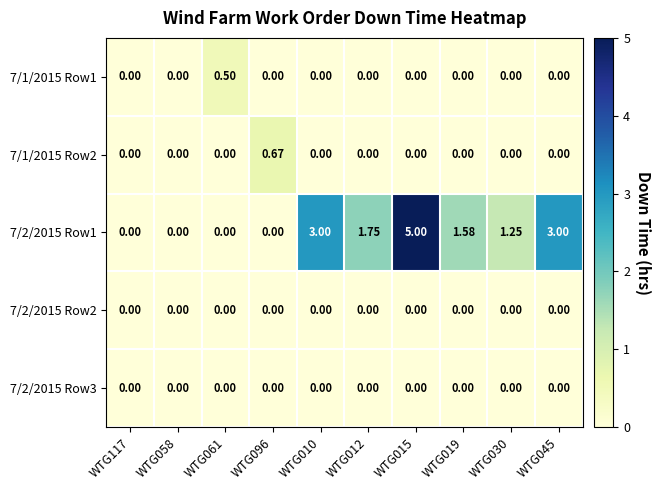

What is the difference between the highest and lowest values at WTG015?

5.0